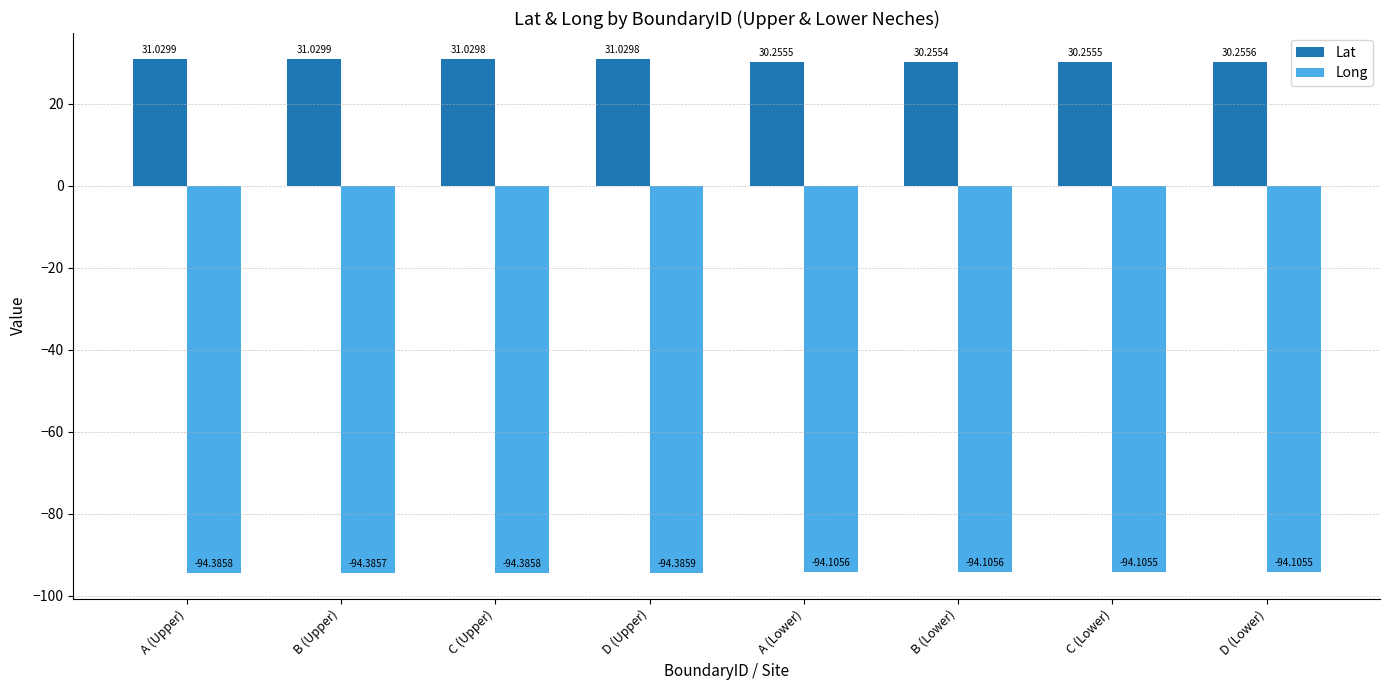

The value of Lat at B (Lower) is 16.8. True or false?

False